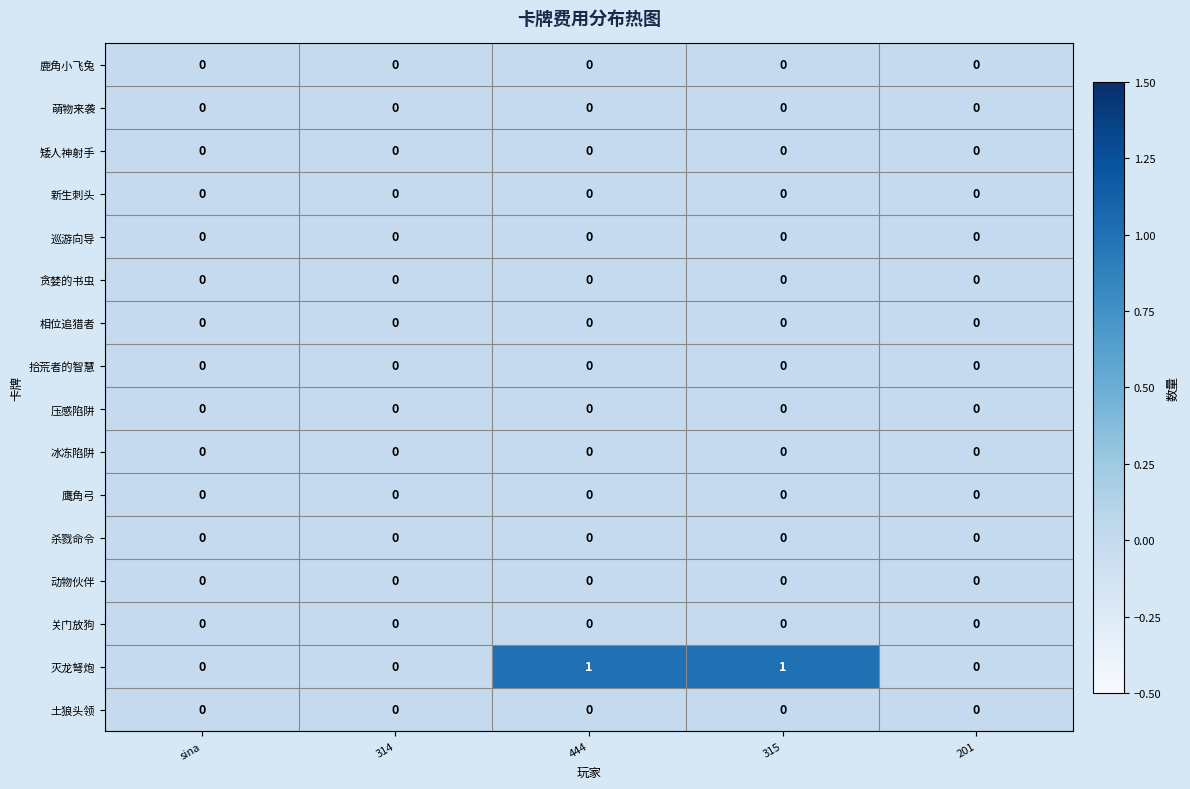

True or false: 拾荒者的智慧 has a value of 0 at sina.

True